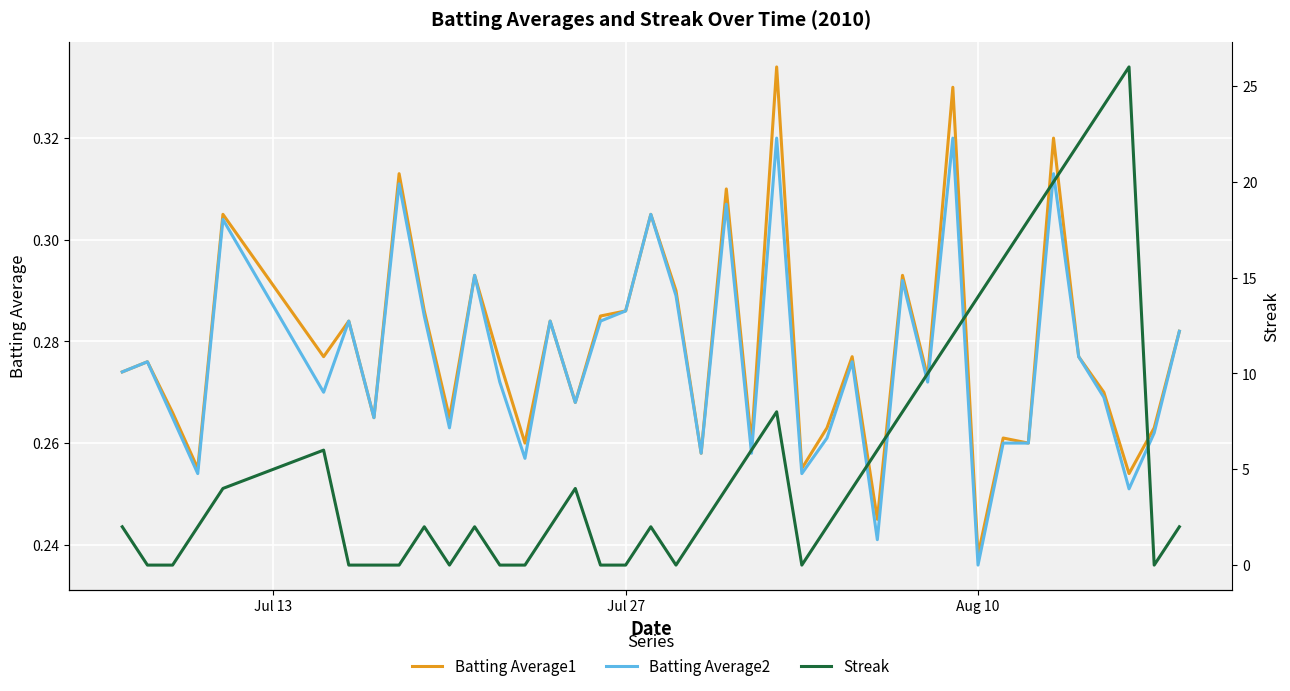

True or false: Batting Average2 has a value of 0.1 at Aug 10.

False